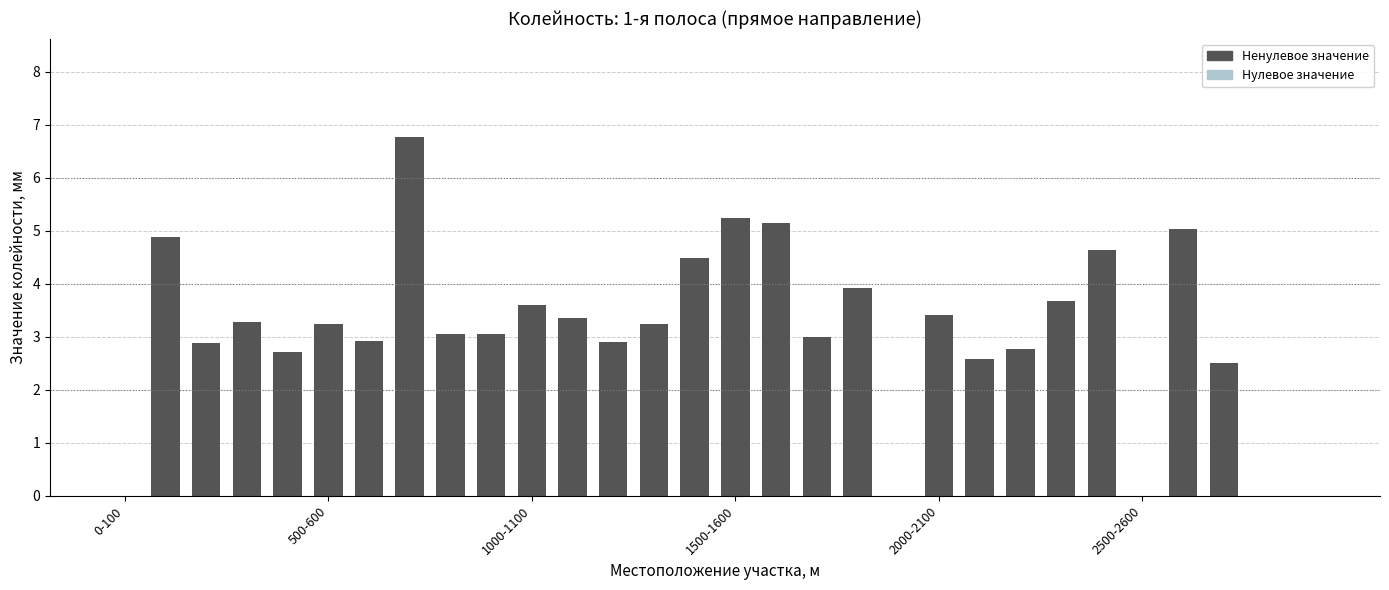

Count the number of categories in the chart.

30